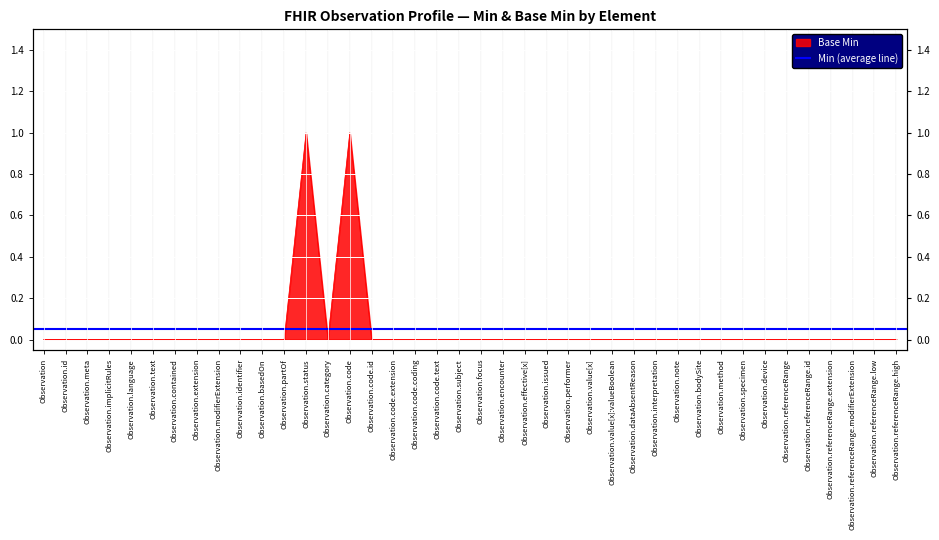

What position from the right is Observation.basedOn?

30